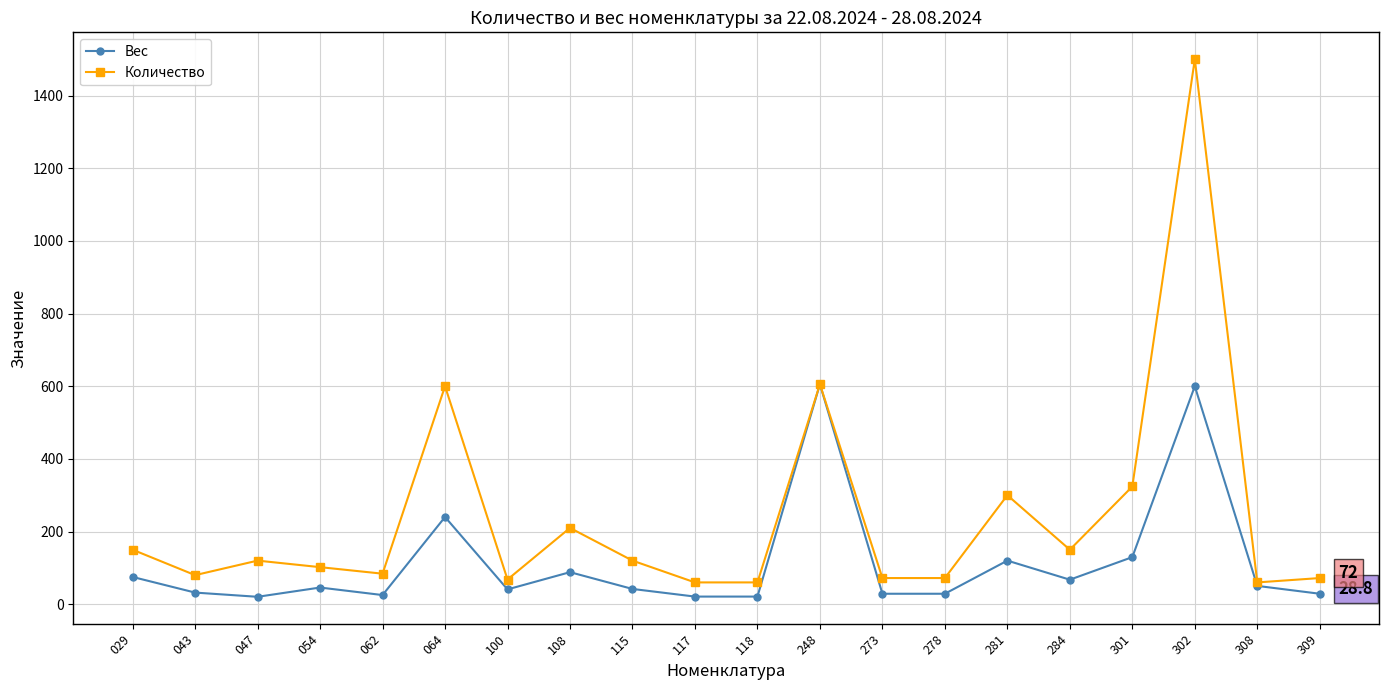

What is the highest value of the Вес series?

605.5